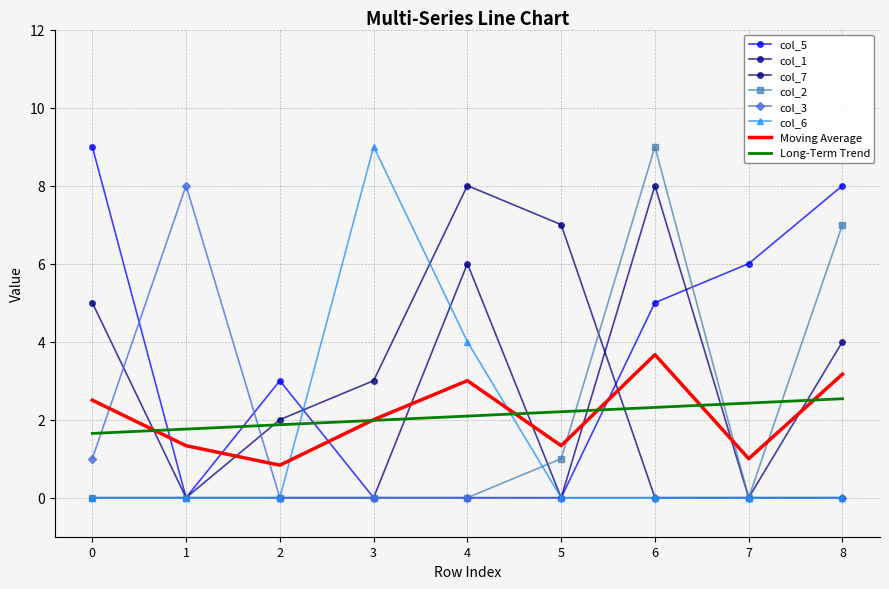

What are all the series names shown in the legend?

col_5, col_1, col_7, col_2, col_3, col_6, Moving Average, Long-Term Trend